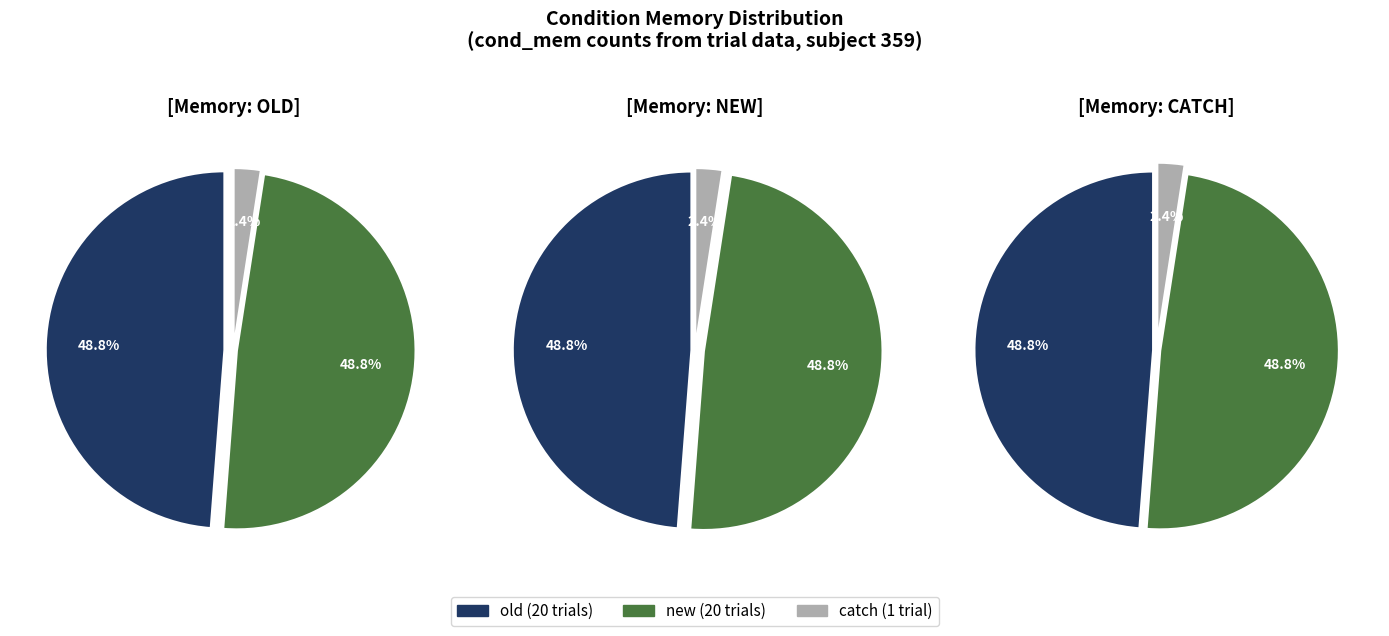

Which has a higher value, old or catch?

old